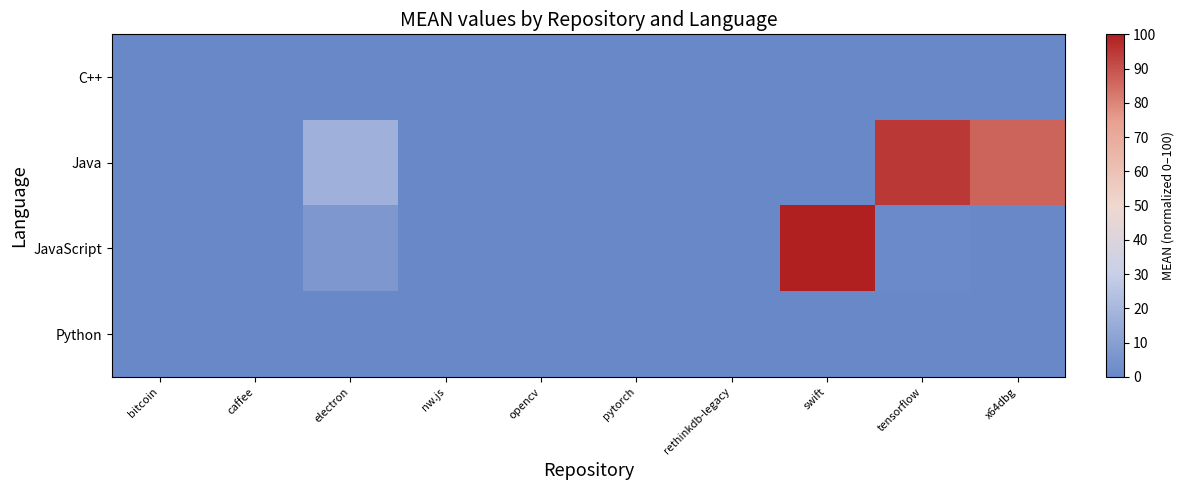

Reading left to right, list all the values displayed in this chart.

C++: bitcoin=0.1	caffee=0.0	electron=0.0	nw.js=0.0	opencv=0.0	pytorch=0.0	rethinkdb-legacy=0.0	swift=0.0	tensorflow=0.0	x64dbg=0.0
Java: bitcoin=0.0	caffee=0.0	electron=17.3	nw.js=0.0	opencv=0.3	pytorch=0.0	rethinkdb-legacy=0.0	swift=0.0	tensorflow=95.1	x64dbg=86.7
JavaScript: bitcoin=0.0	caffee=0.2	electron=7.1	nw.js=0.0	opencv=0.0	pytorch=0.0	rethinkdb-legacy=0.0	swift=100.0	tensorflow=1.5	x64dbg=0.0
Python: bitcoin=0.0	caffee=0.0	electron=0.0	nw.js=0.0	opencv=0.0	pytorch=0.0	rethinkdb-legacy=0.0	swift=0.0	tensorflow=0.0	x64dbg=0.0